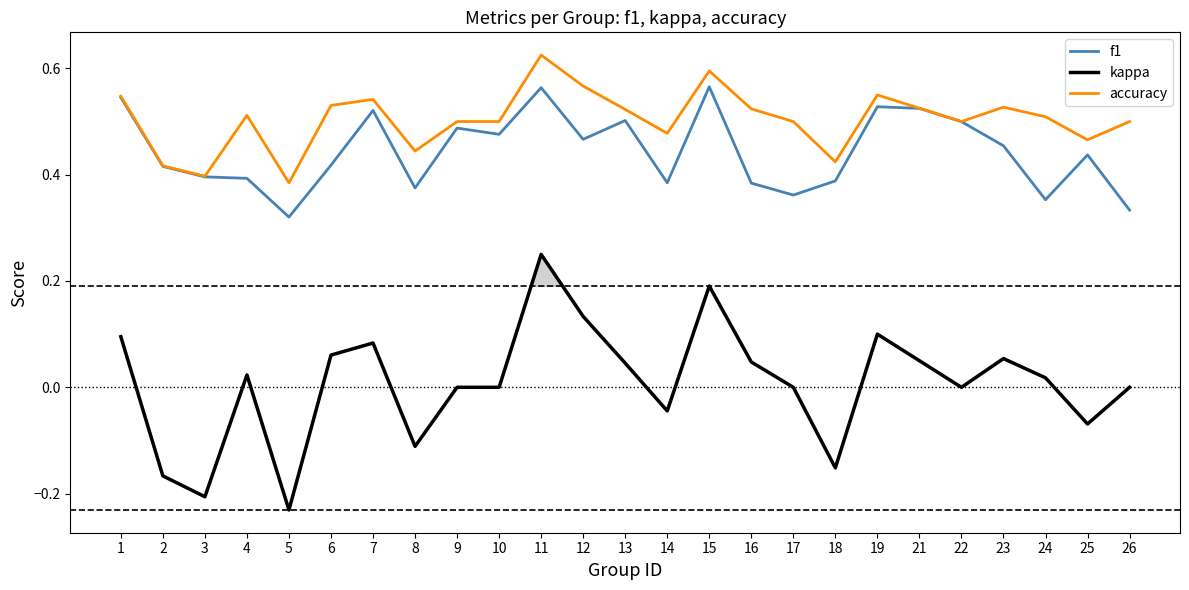

Reading left to right, what are all the values shown in this chart?

f1: 1=0.5	2=0.4	3=0.4	4=0.4	5=0.3	6=0.4	7=0.5	8=0.4	9=0.5	10=0.5	11=0.6	12=0.5	13=0.5	14=0.4	15=0.6	16=0.4	17=0.4	18=0.4	19=0.5	21=0.5	22=0.5	23=0.5	24=0.4	25=0.4	26=0.3
kappa: 1=0.1	2=-0.2	3=-0.2	4=0.0	5=-0.2	6=0.1	7=0.1	8=-0.1	9=0.0	10=0.0	11=0.2	12=0.1	13=0.0	14=-0.0	15=0.2	16=0.0	17=0.0	18=-0.2	19=0.1	21=0.1	22=0.0	23=0.1	24=0.0	25=-0.1	26=0.0
accuracy: 1=0.5	2=0.4	3=0.4	4=0.5	5=0.4	6=0.5	7=0.5	8=0.4	9=0.5	10=0.5	11=0.6	12=0.6	13=0.5	14=0.5	15=0.6	16=0.5	17=0.5	18=0.4	19=0.6	21=0.5	22=0.5	23=0.5	24=0.5	25=0.5	26=0.5